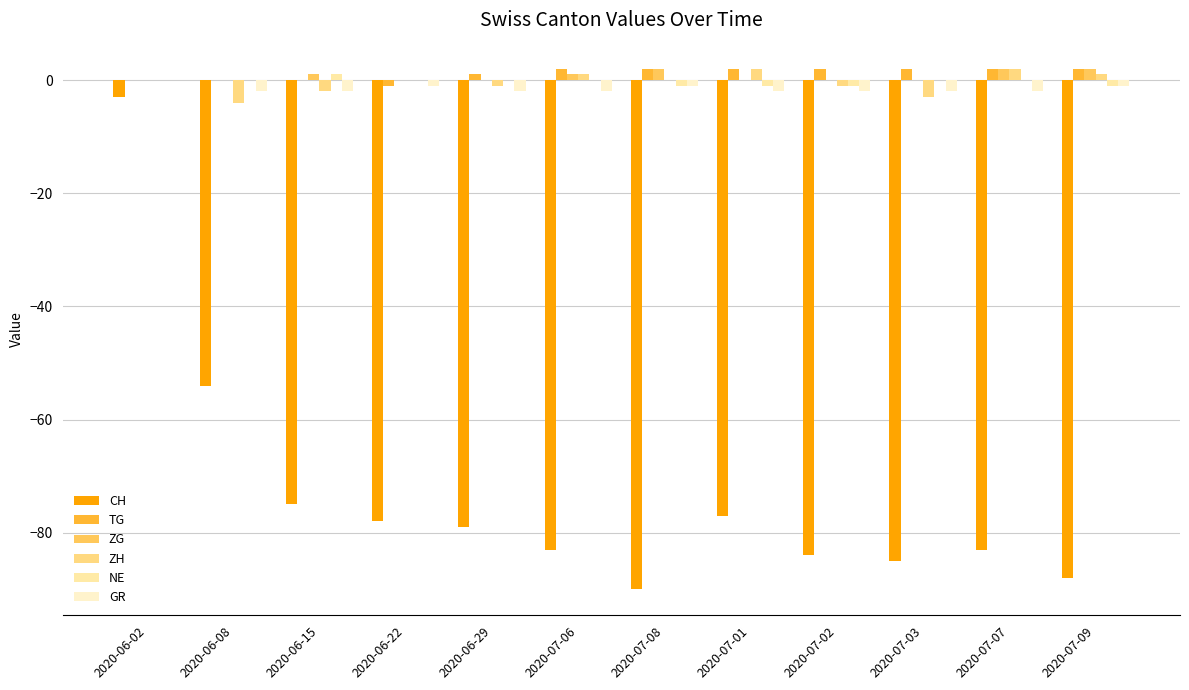

What is the spread (max minus min) of values at 2020-07-09?

90